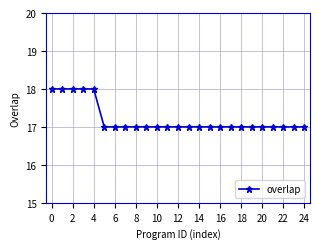

What is the value of the 8th point from the left?

17